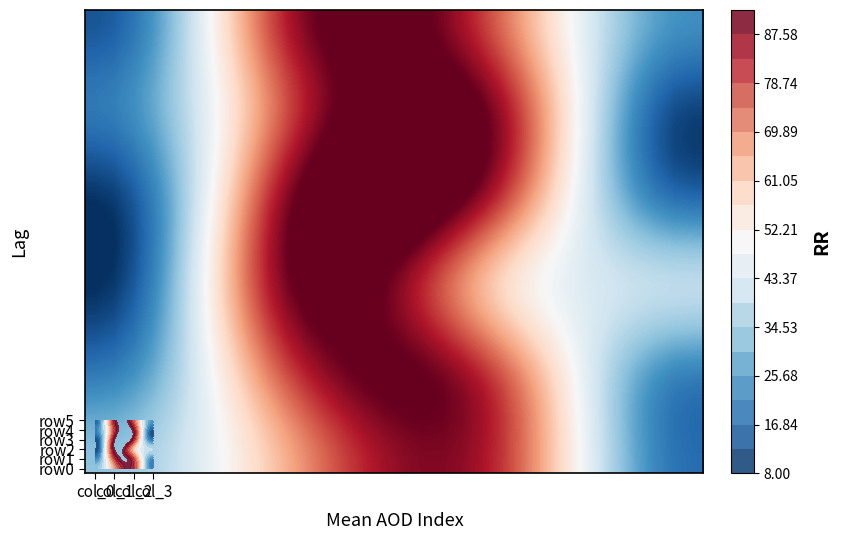

Which series has the largest total across all categories?

row0